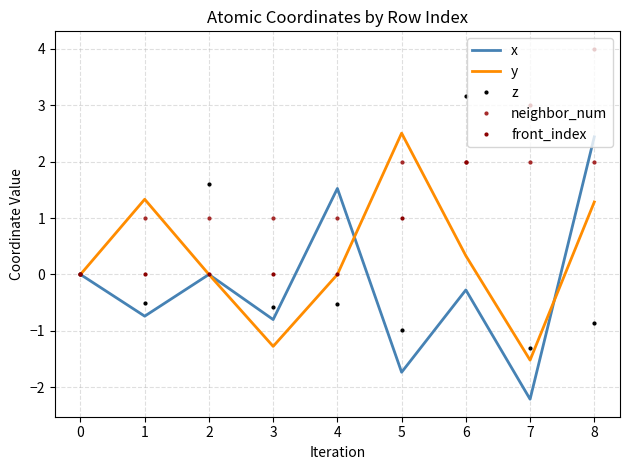

What is the difference between the highest and lowest values at 2?

1.6